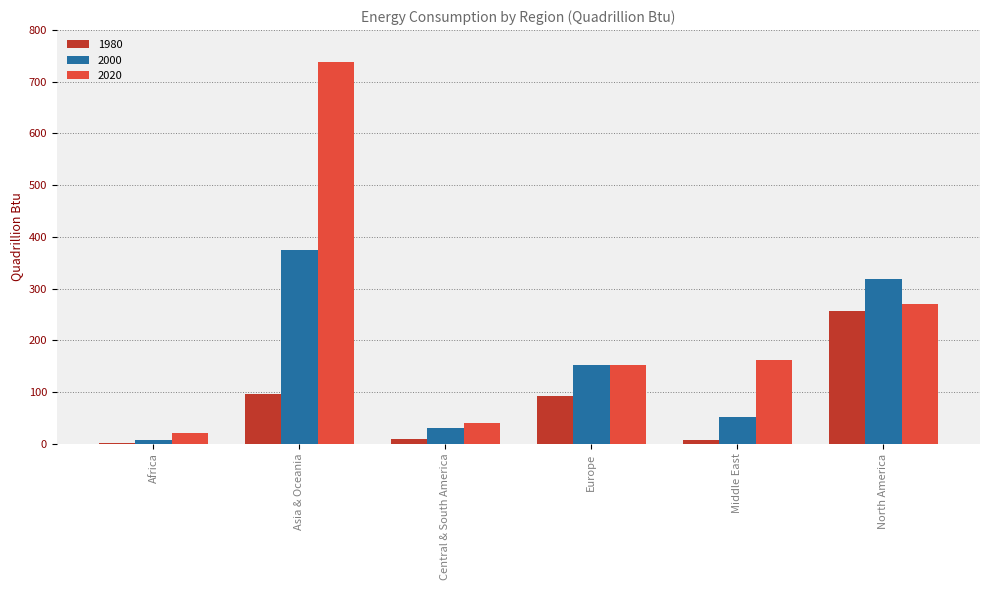

Which label corresponds to the largest value in the chart?

Asia & Oceania